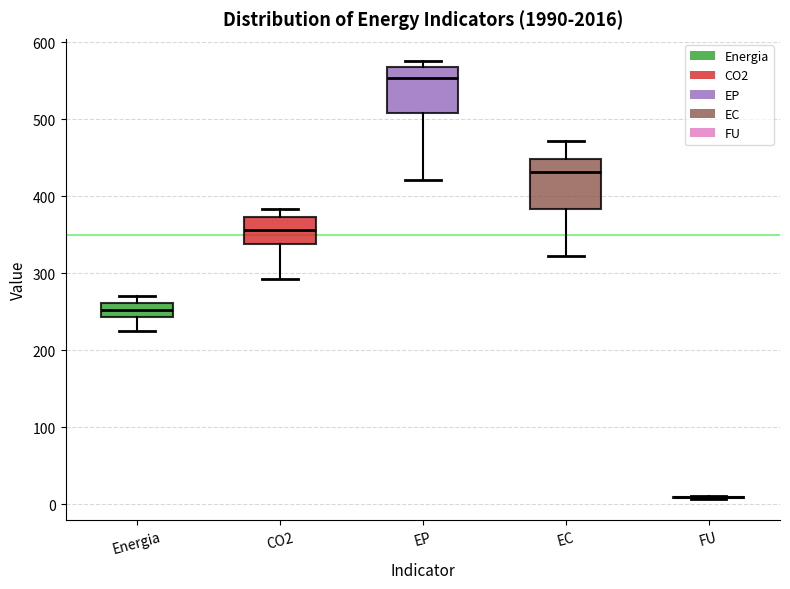

Where does the lower whisker of the box for EP end on the y-axis? The values are not printed on the chart, so give them approximately, as read against the axis.

420